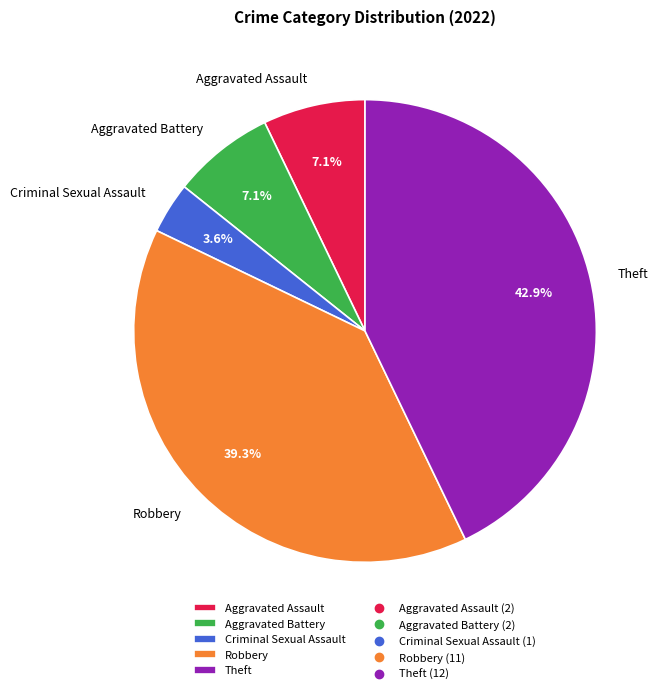

True or false: Aggravated Assault accounts for 7% of the total.

True